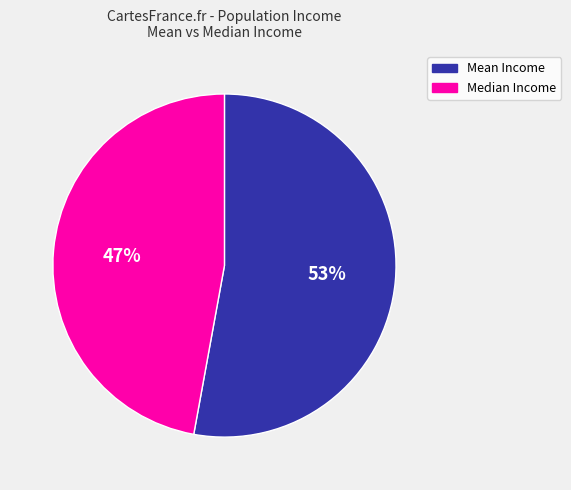

The Mean Income slice represents 62% of the pie. True or false?

False